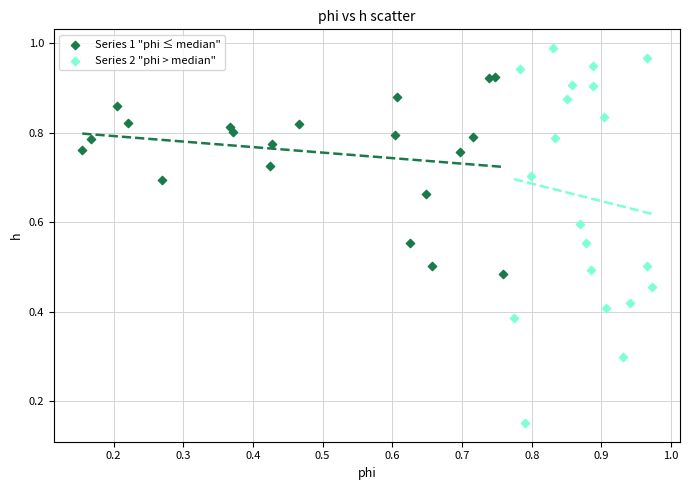

What are all the series names shown in the legend?

Series 1 "phi ≤ median", Series 2 "phi > median"